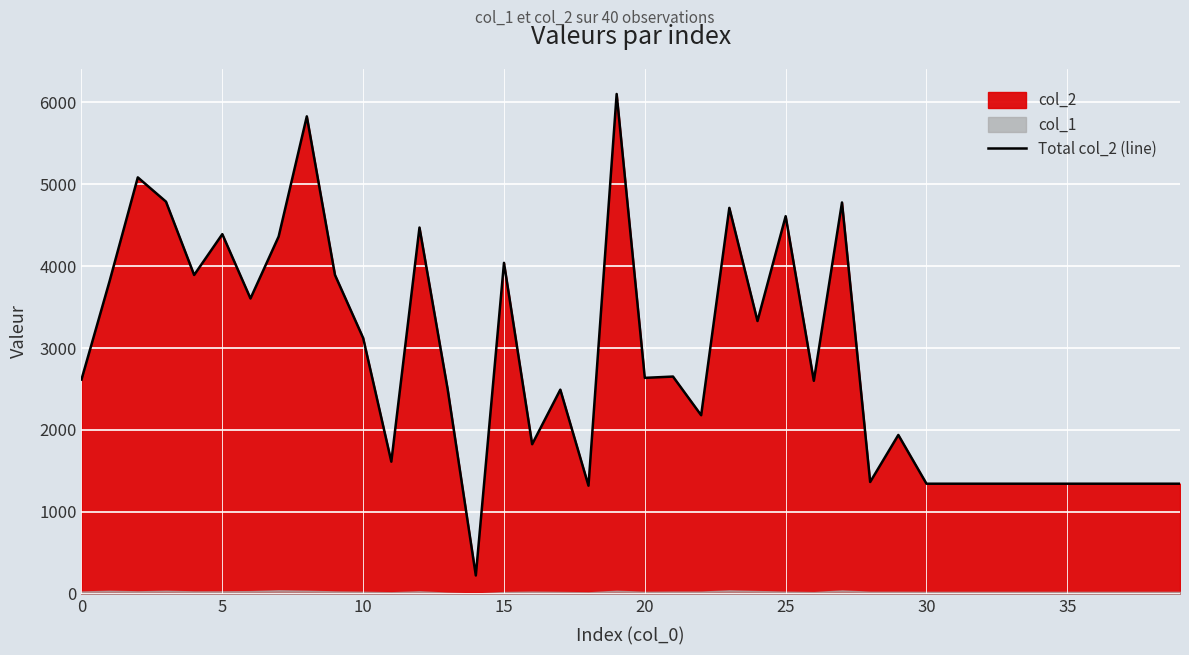

At which label is the value closest to 3162?

10